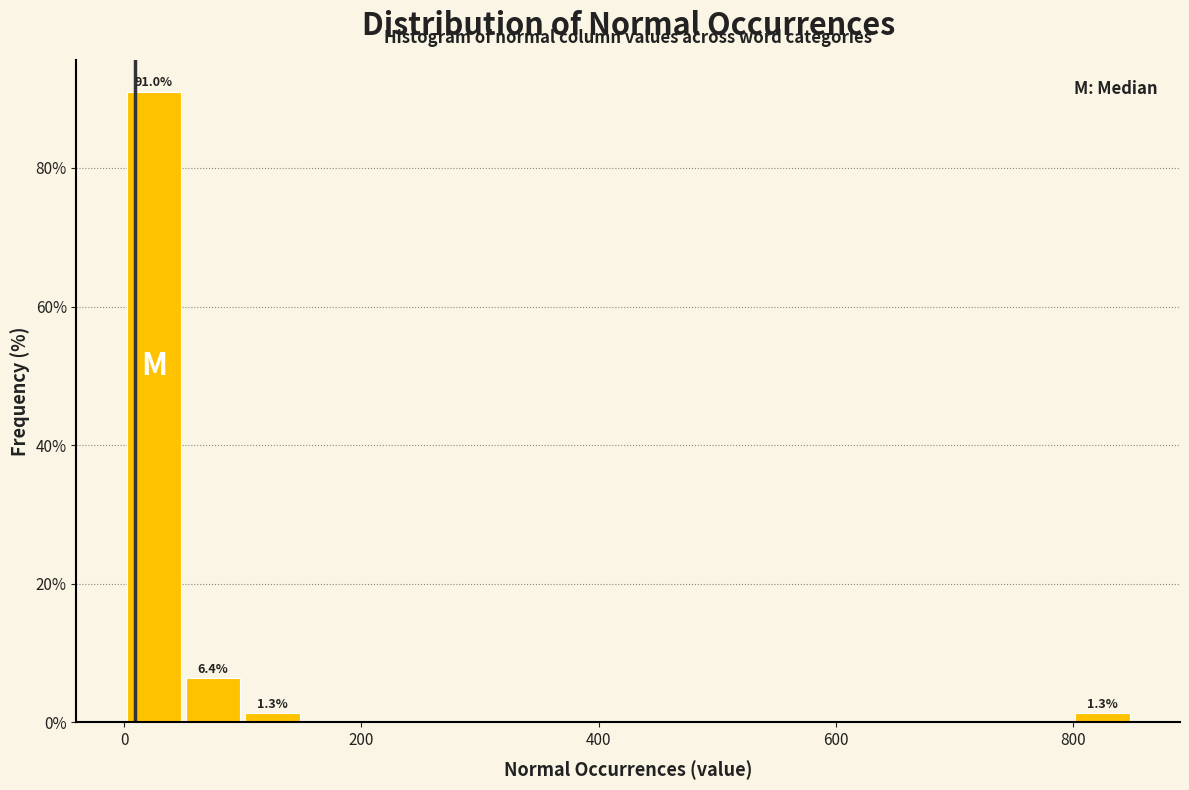

Read against the x-axis, roughly where is the centre of the tallest bar?

20